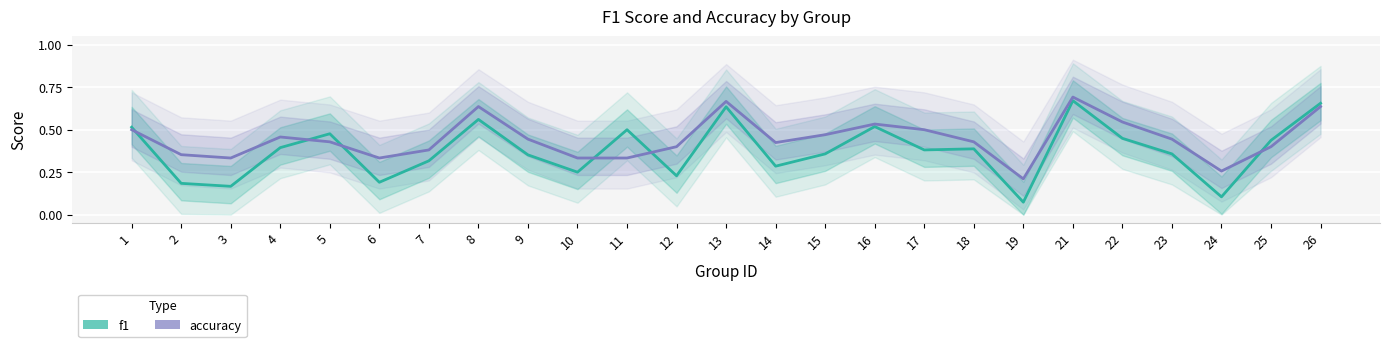

True or false: f1 has a value of 0.2 at 6.

True